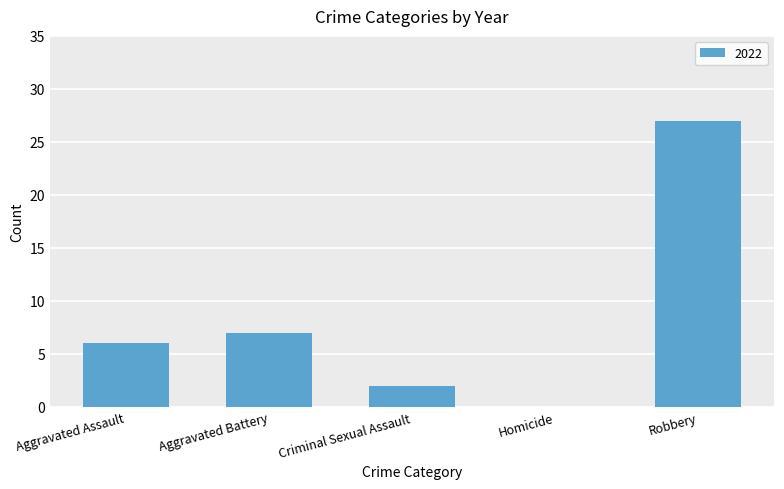

Reading left to right, transcribe all the data shown in this chart.

Aggravated Assault=6	Aggravated Battery=7	Criminal Sexual Assault=2	Homicide=0	Robbery=27